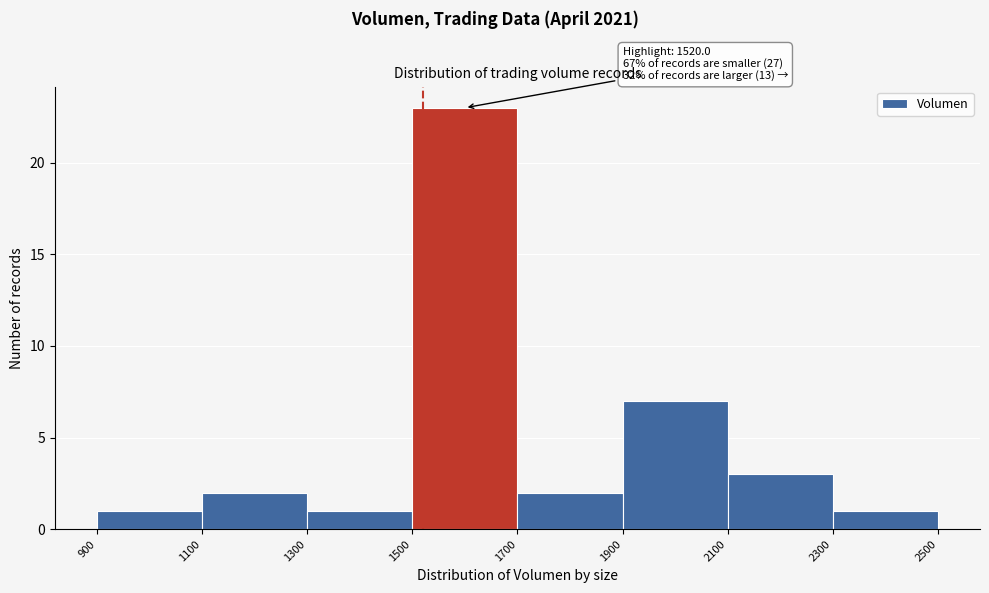

Over which range of the x-axis is the bar tallest?

1500 to 1700